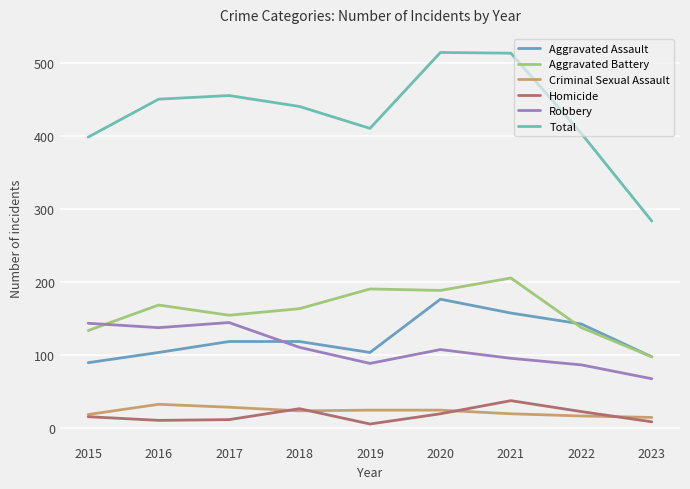

True or false: Criminal Sexual Assault and Robbery intersect in this chart.

False